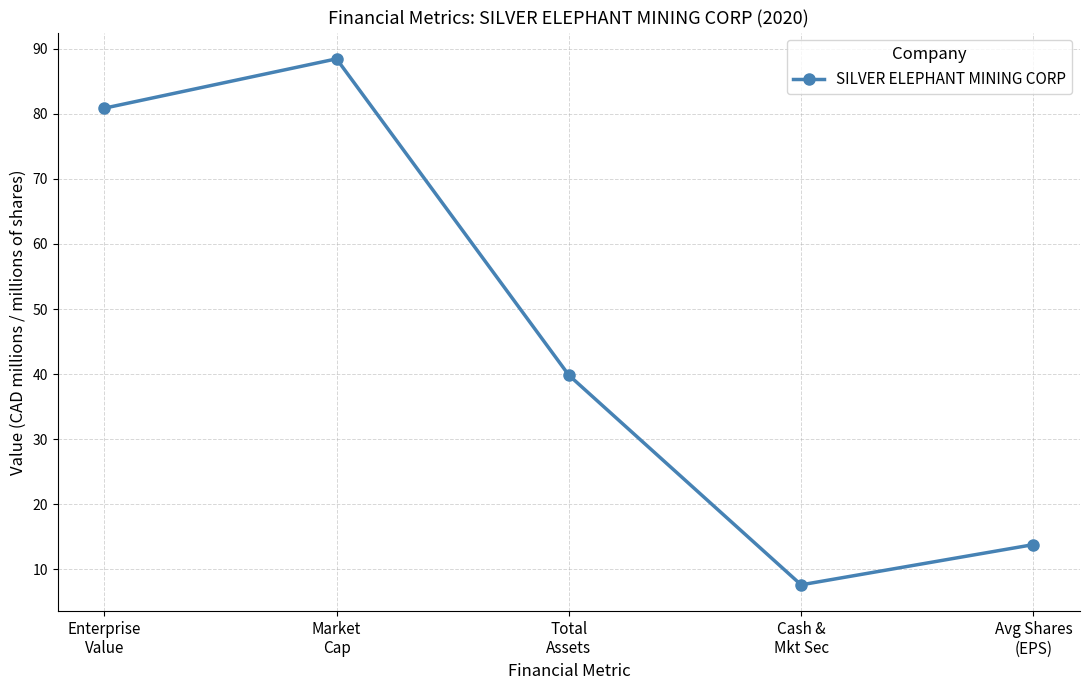

Where does the data first go above 39?

Enterprise
Value